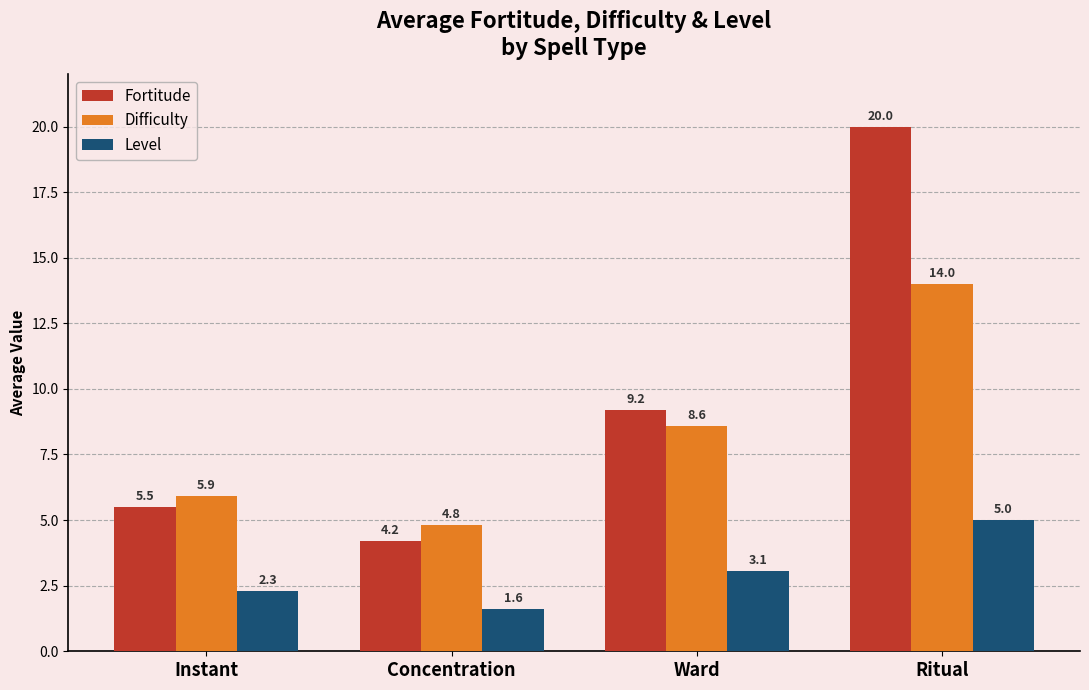

What is the label of the 4th bar from the right?

Instant